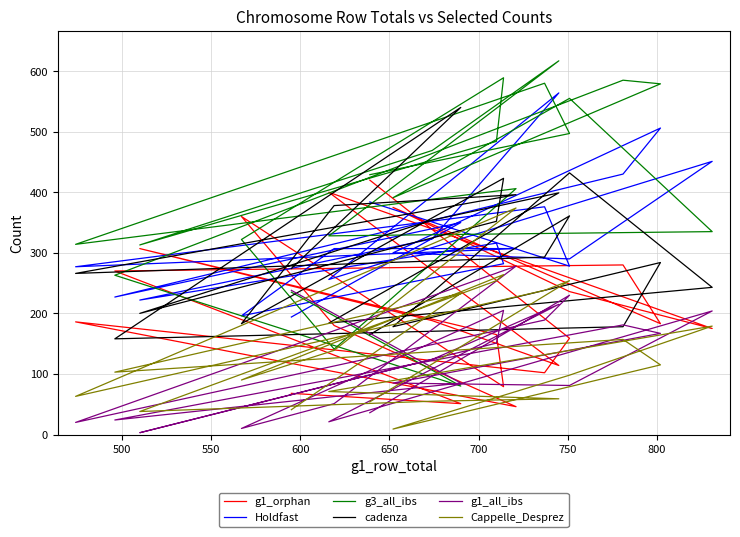

What is the difference between the highest and lowest values at 700?

382